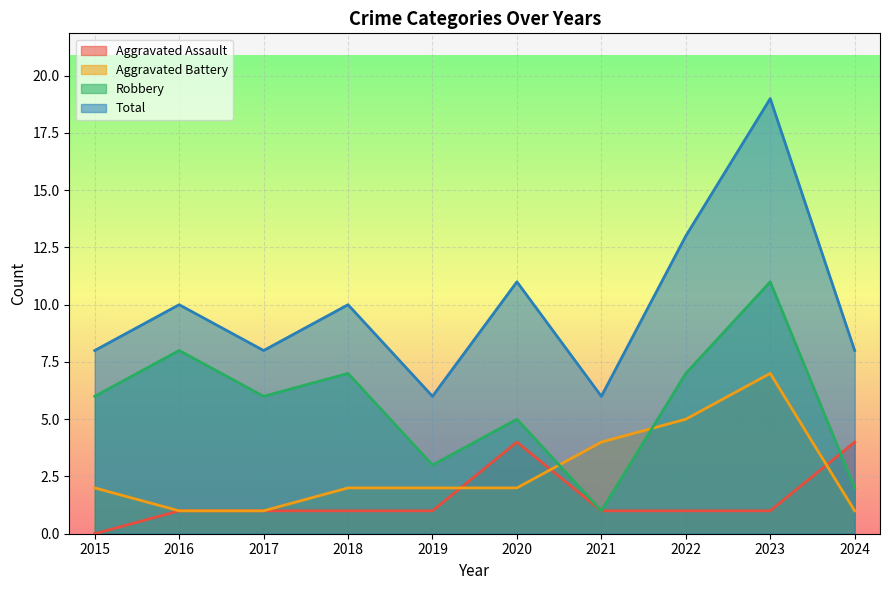

What is the spread (max minus min) of values at 2015?

8